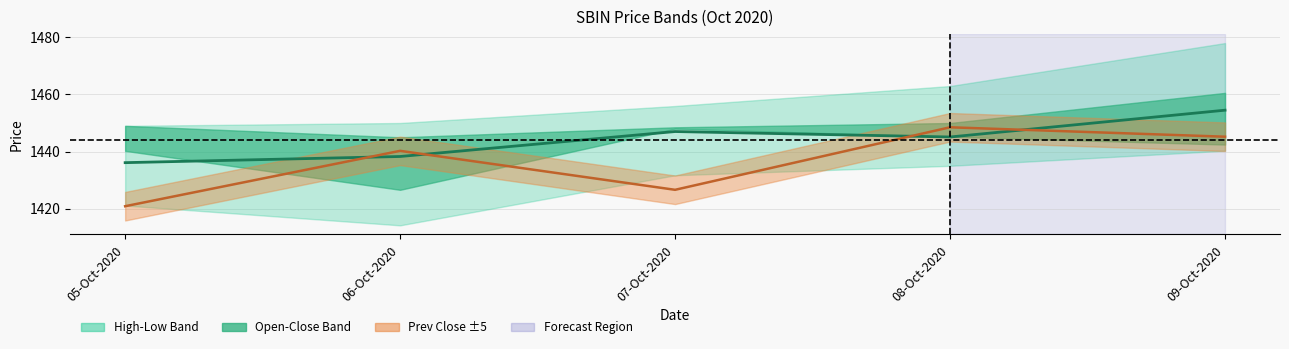

Is it true that Average Price equals 1438.3 at 06-Oct-2020?

True